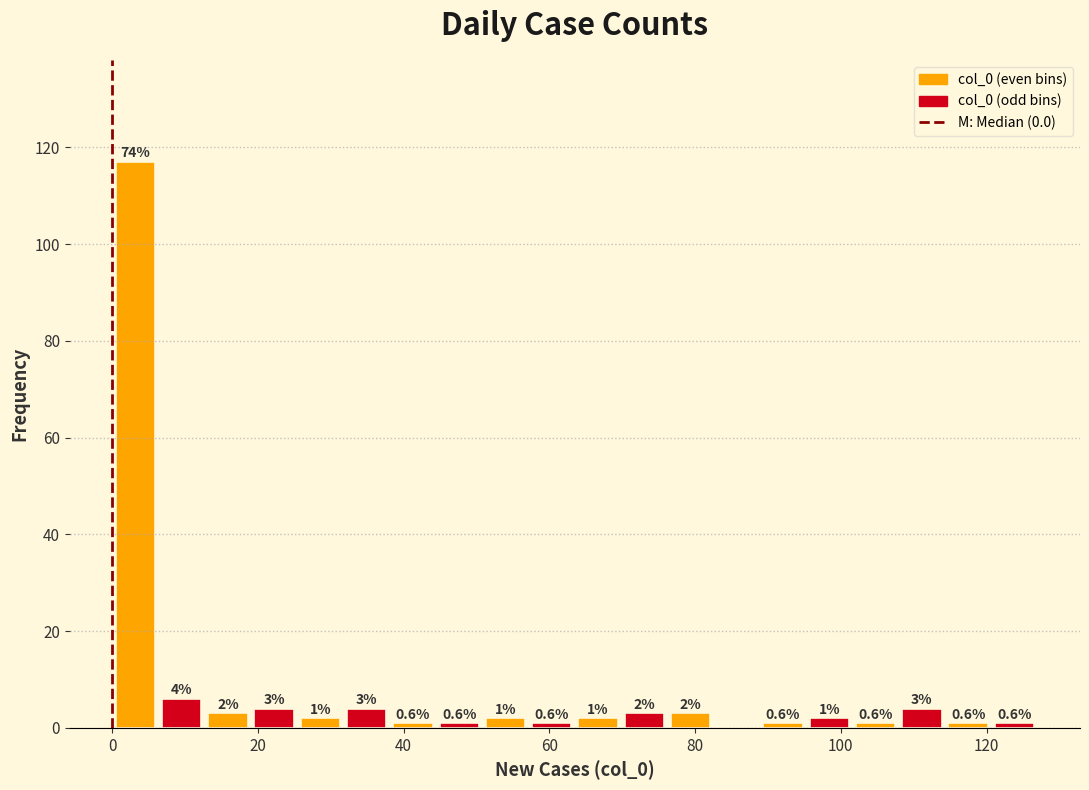

Around what value on the x-axis is the tallest bar? Give the approximate position of its centre, as read against the axis.

4